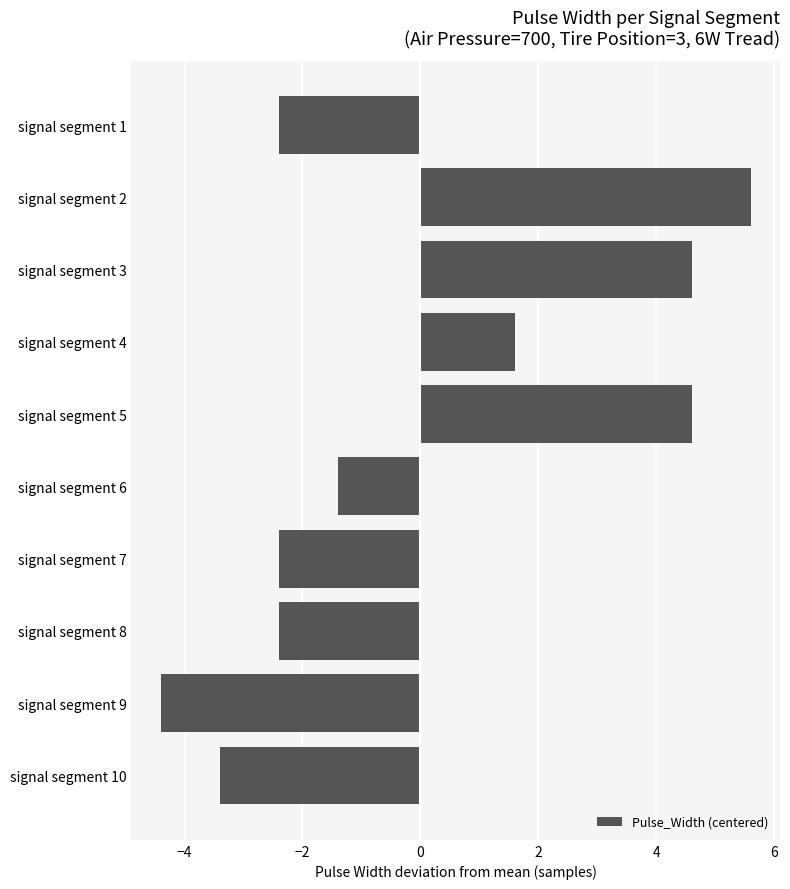

What is the sum of the values at signal segment 5 and signal segment 3?

9.2